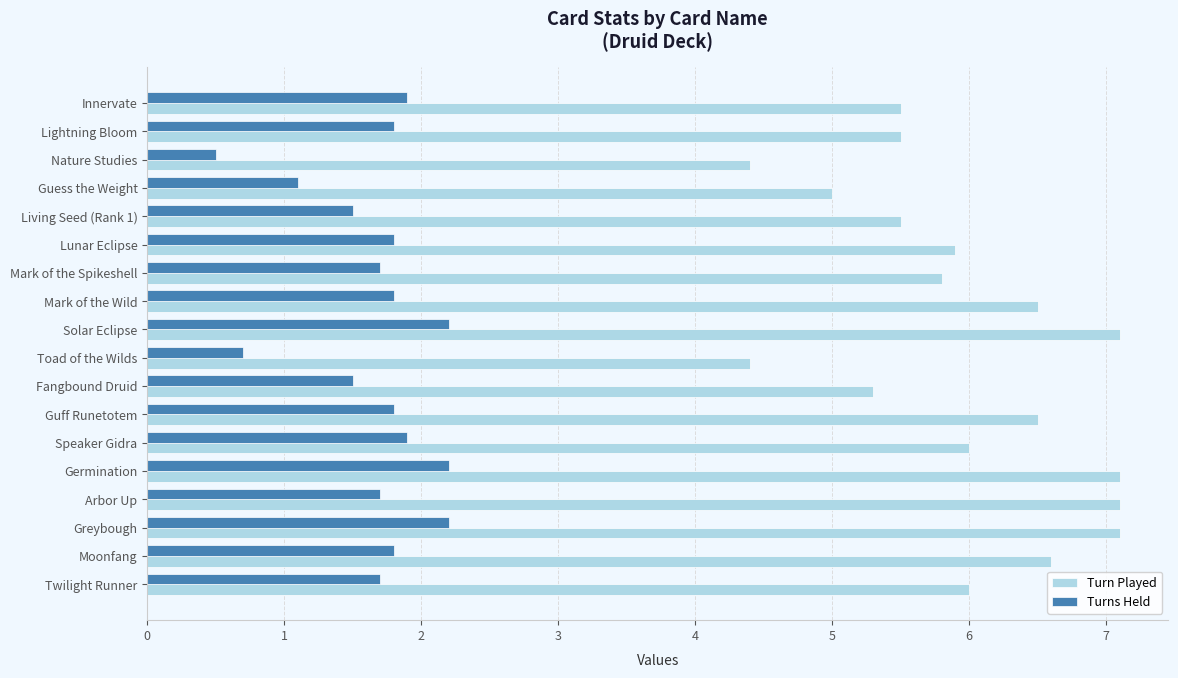

What is the difference between the maximum and minimum values in the Turns Held series?

1.7